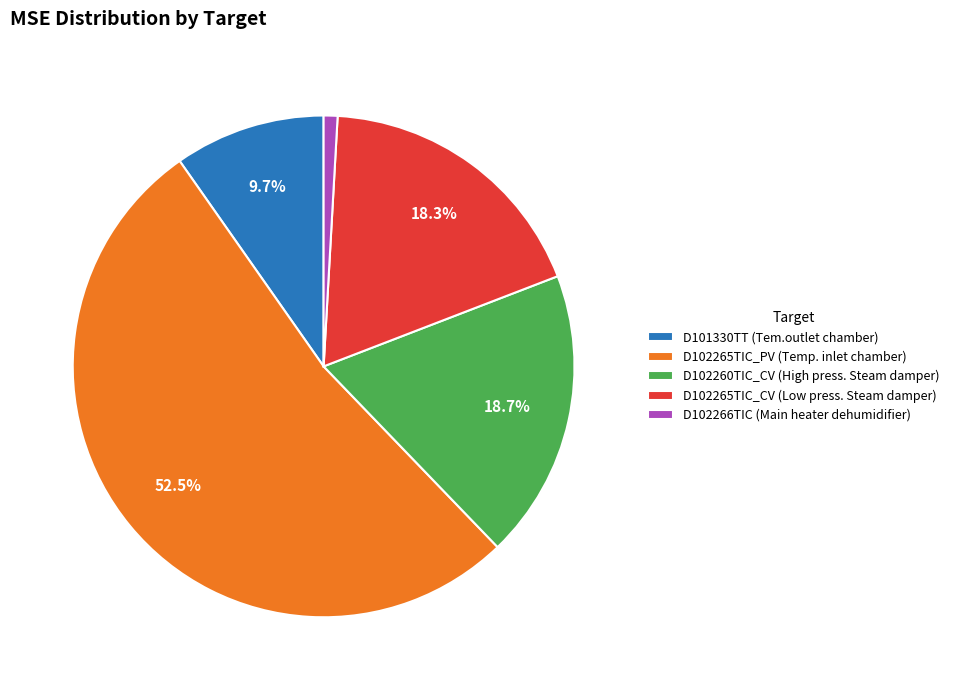

Is there a majority slice in this chart?

Yes